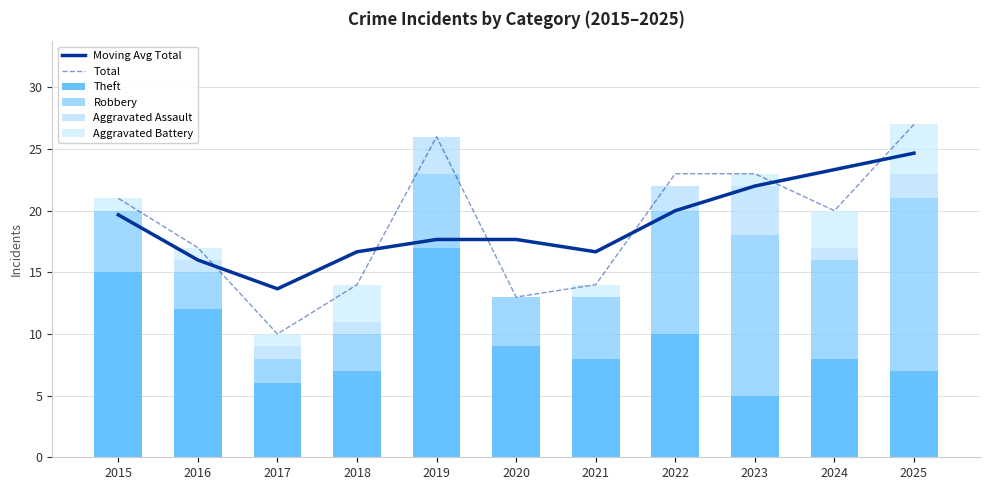

At which label is Aggravated Battery closest to 2?

2015